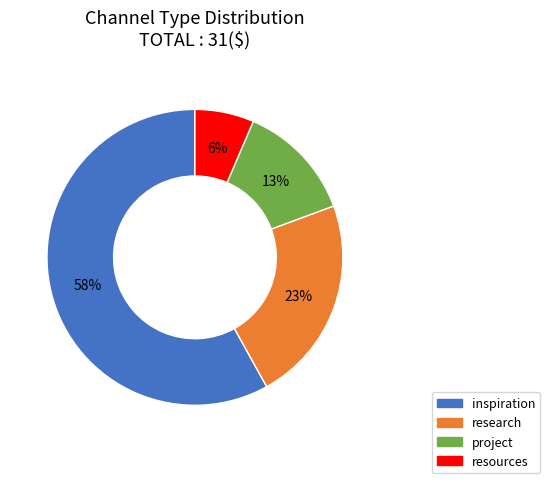

Combined, do resources and research account for over 50%?

No